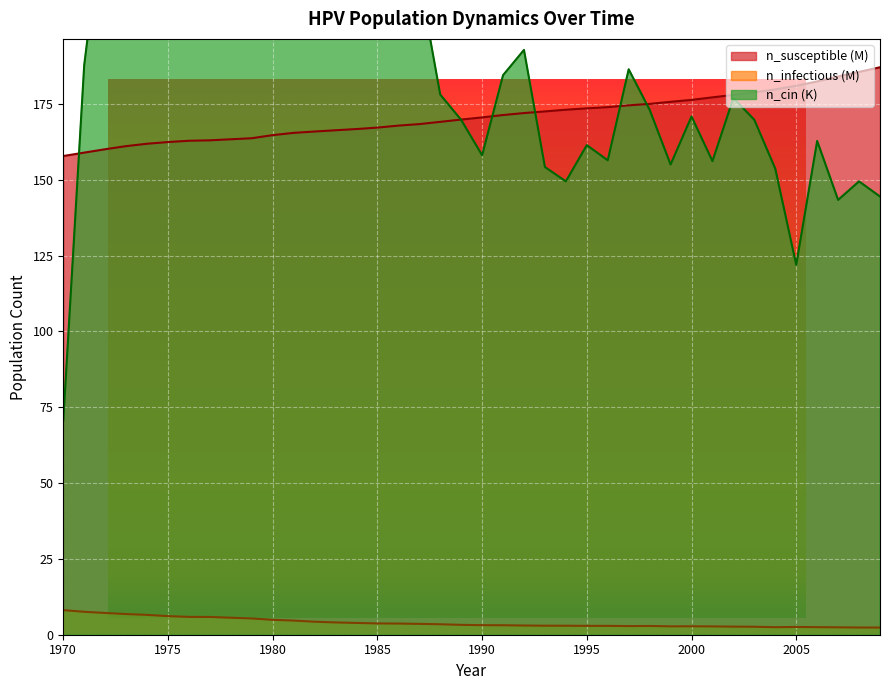

Is it true that n_cin equals 315.3 at 1978?

False